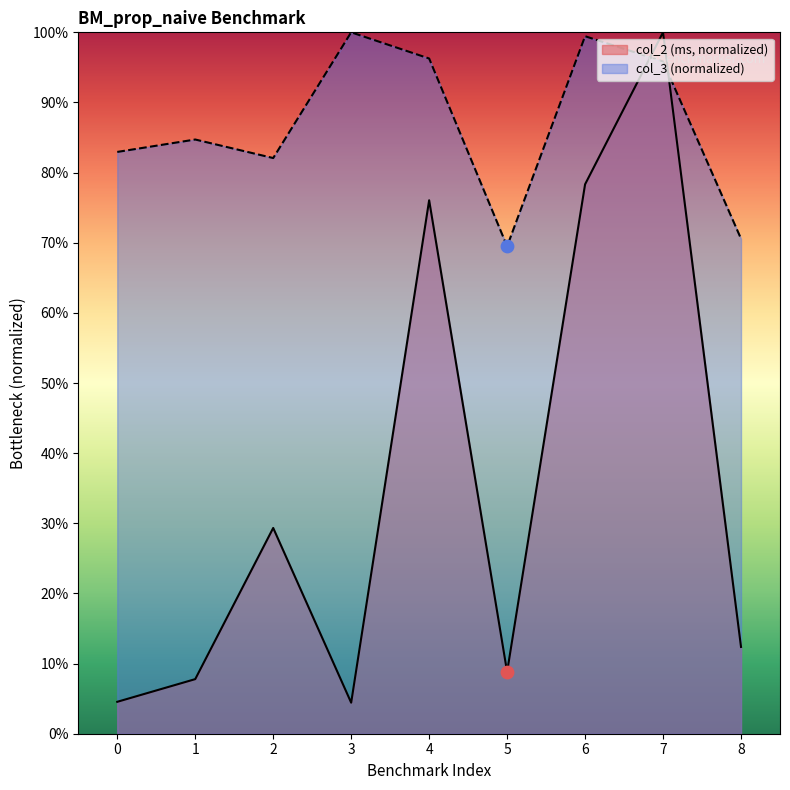

Is the value of col_2 at 4 greater than the value of col_3 at 7?

No